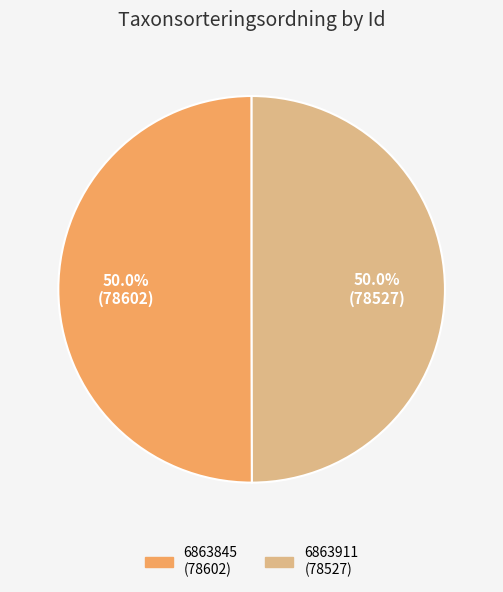

What is the ratio of the value at 6863911 to the value at 6863845?

1.0